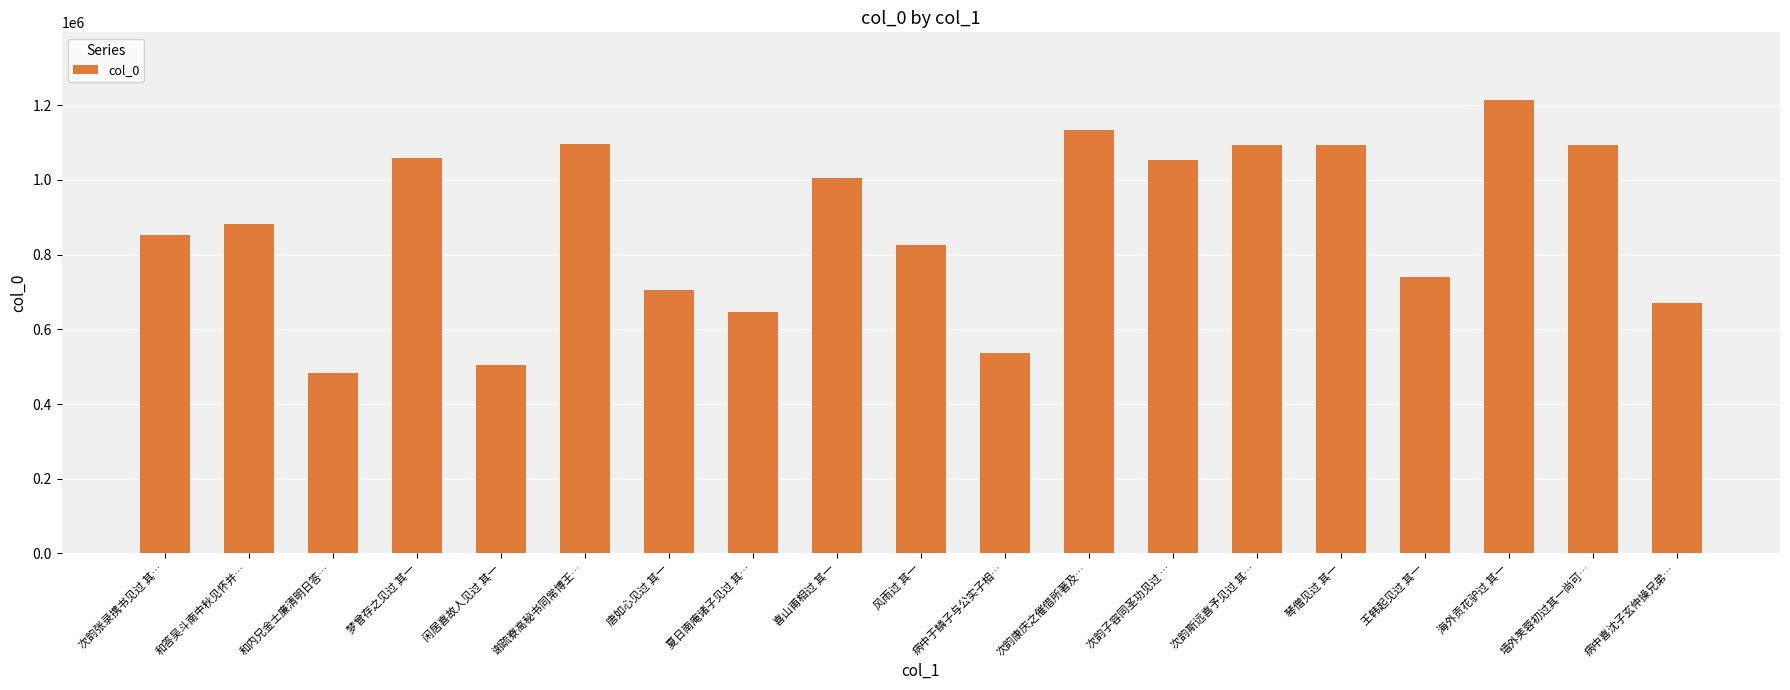

Approximately how many times larger is the value at 次韵张录携书见过 其… compared to 和答吴斗南中秋见怀并…?

1.0